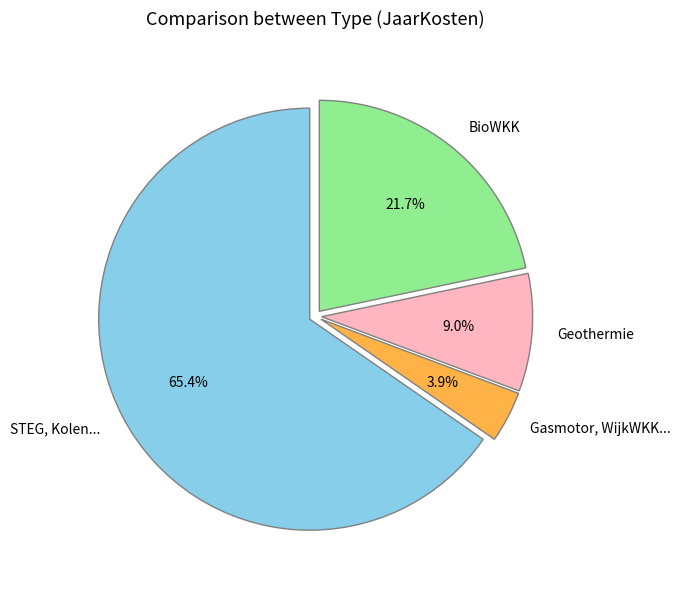

Which slice is the smallest?

Gasmotor, WijkWKK...